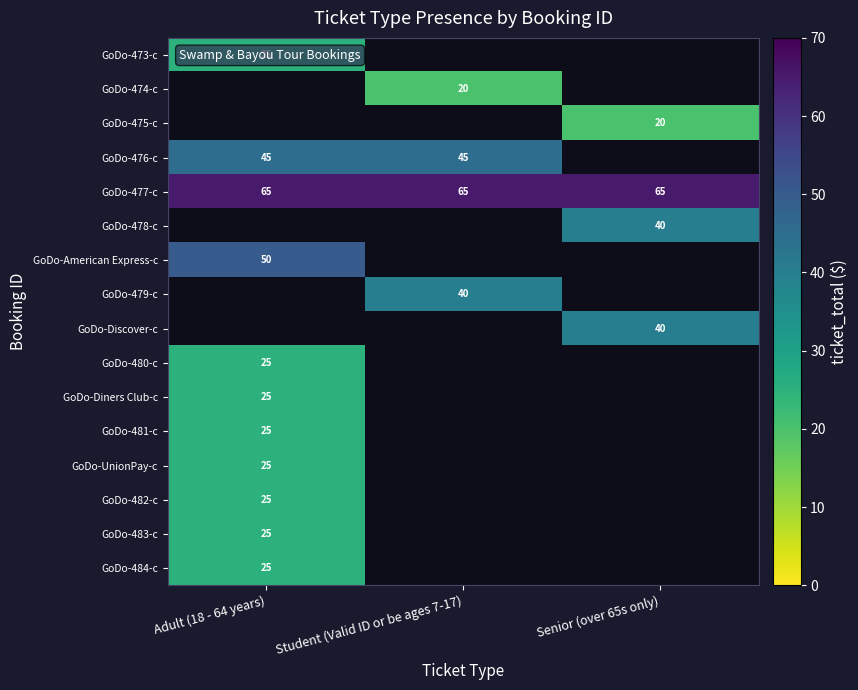

The value of GoDo-478-c at Senior (over 65s only) is 8.8. True or false?

False